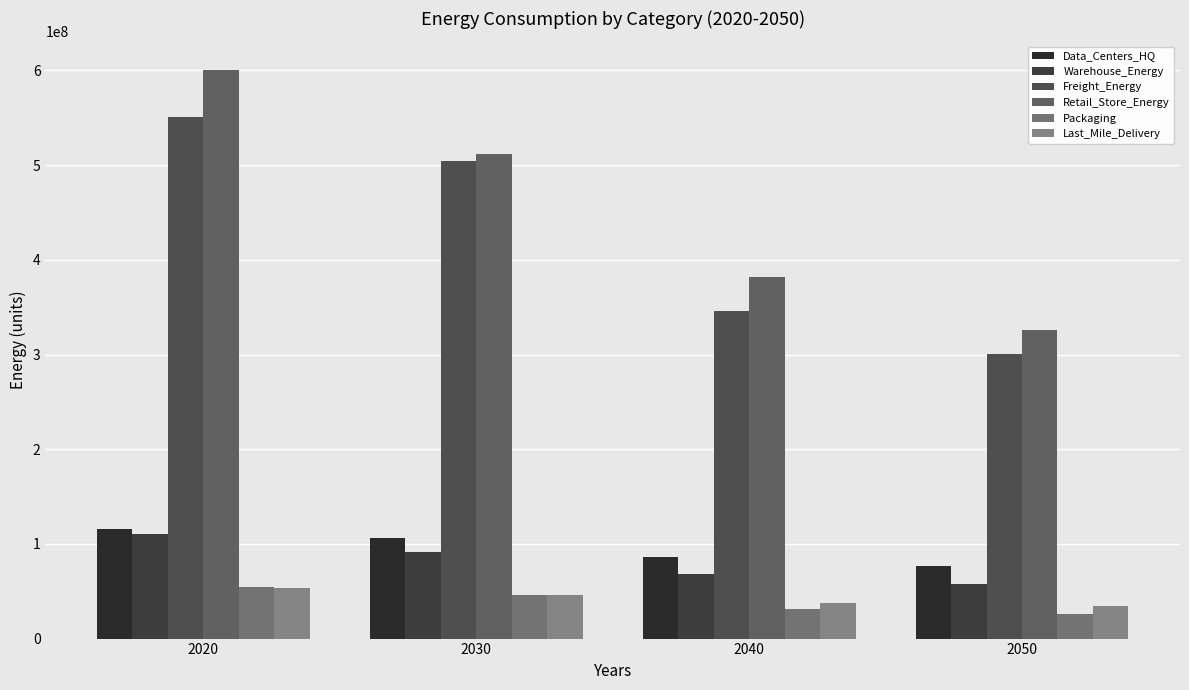

Rank the series at 2050 from highest to lowest value.

Retail_Store_Energy, Freight_Energy, Data_Centers_HQ, Warehouse_Energy, Last_Mile_Delivery, Packaging